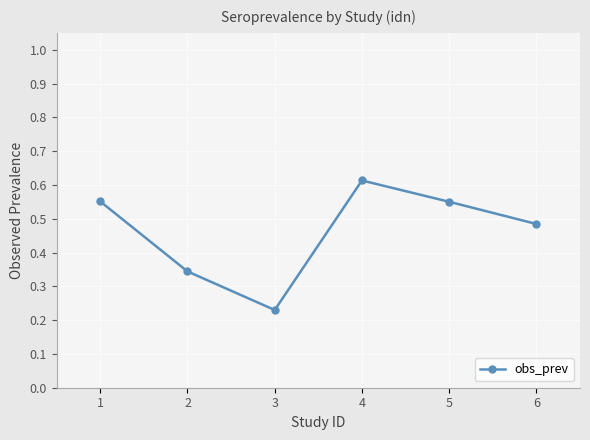

At which category does the data reach its first local valley?

3